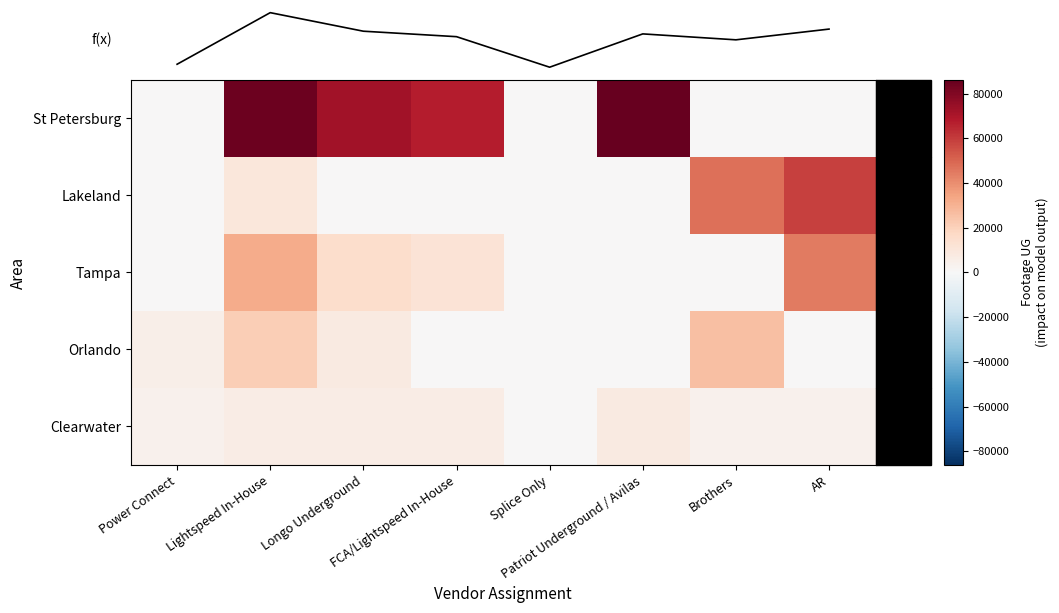

Where is f(x) nearest to the value 15380?

Brothers